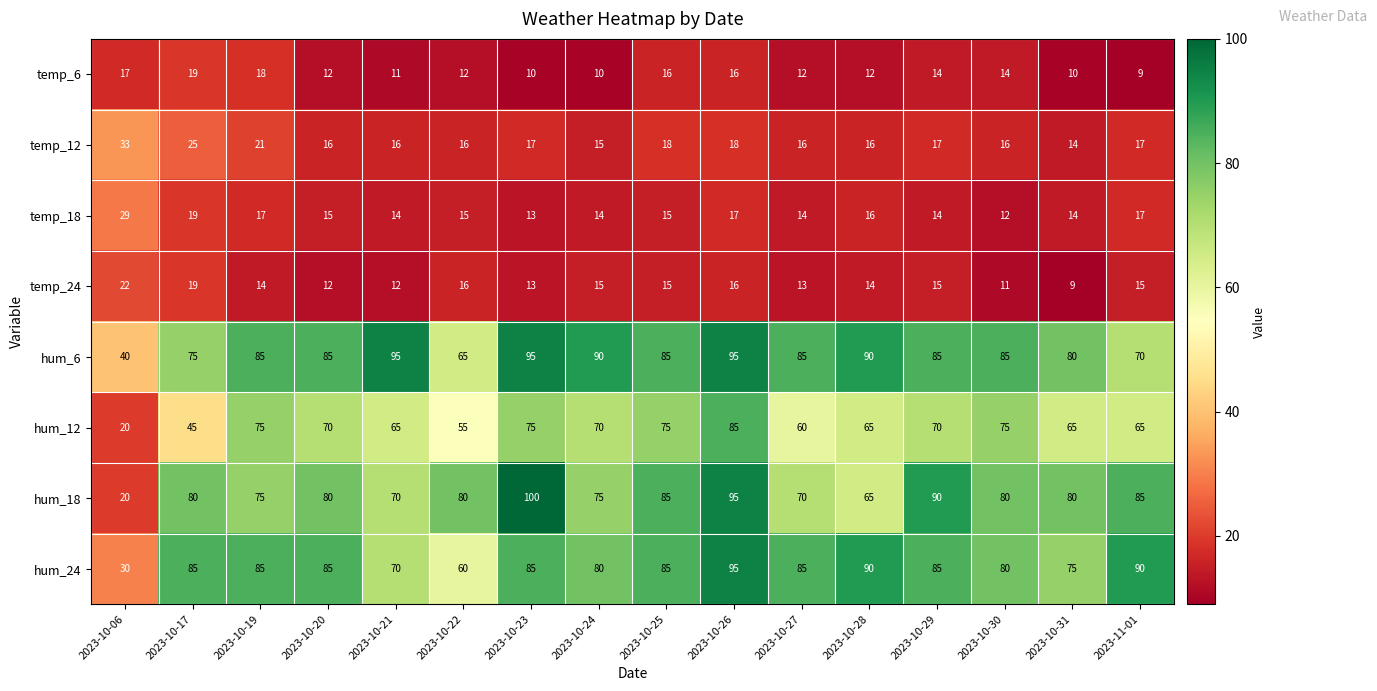

What is the sum of all hum_24 values?

1265